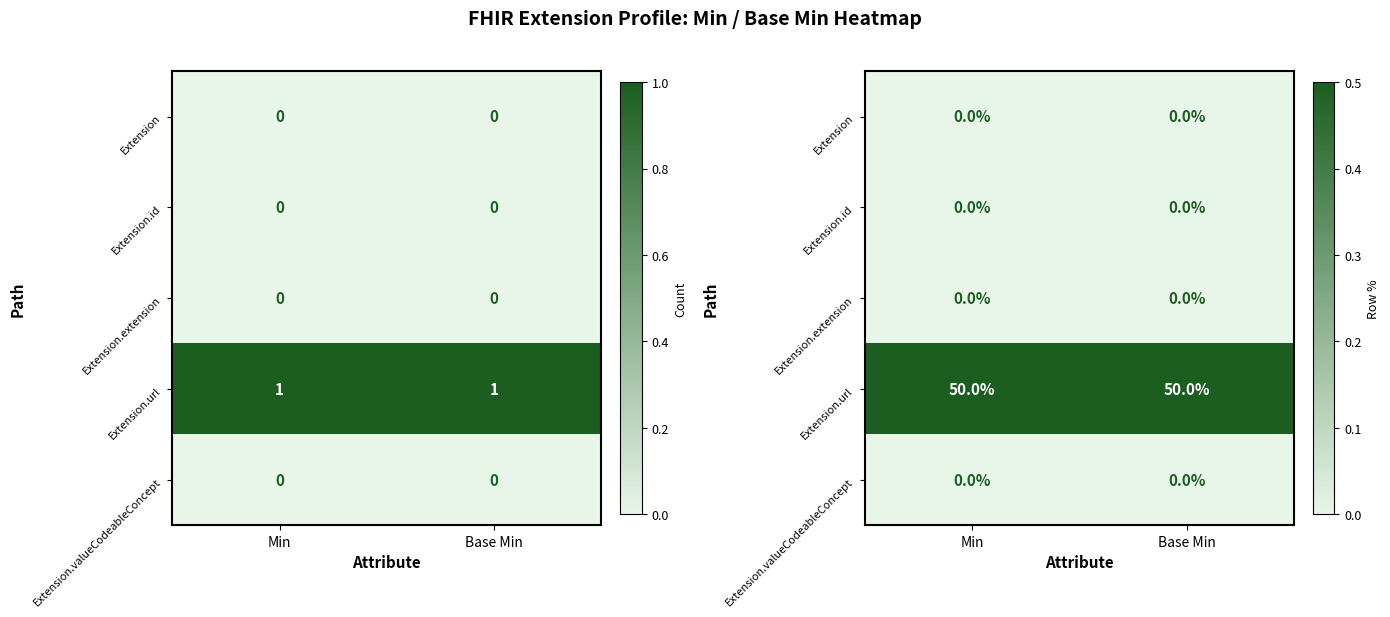

At Min, list the series in order from largest to smallest.

Extension.url, Extension, Extension.id, Extension.extension, Extension.valueCodeableConcept